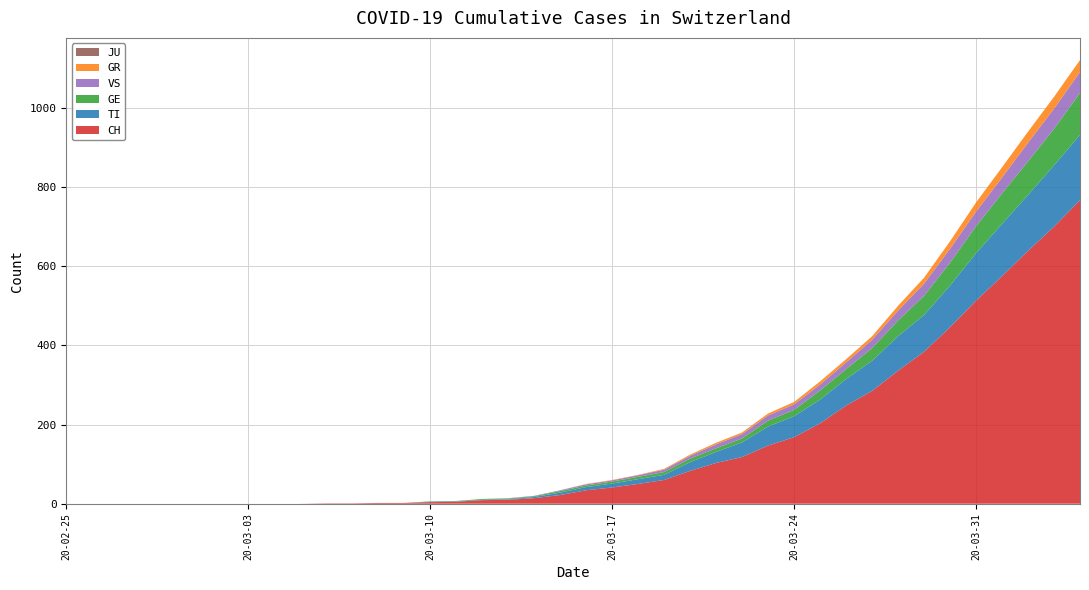

Reading left to right, extract all data points from this chart.

GE: 0=0	1=0	2=0	3=0	4=0	5=0	6=0	7=0	8=0	9=0	10=0	11=0	12=0	13=0	14=1	15=1	16=2	17=2	18=2	19=4	20=4	21=5	22=6	23=7	24=9	25=9	26=10	27=15	28=16	29=23	30=25	31=32	32=40	33=48	34=58	35=68	36=77	37=85	38=92	39=106
TI: 0=0	1=0	2=0	3=0	4=0	5=0	6=0	7=0	8=0	9=0	10=0	11=0	12=0	13=0	14=1	15=1	16=1	17=1	18=3	19=6	20=8	21=10	22=12	23=13	24=22	25=28	26=37	27=48	28=53	29=60	30=67	31=76	32=87	33=93	34=105	35=120	36=132	37=141	38=155	39=165
VS: 0=0	1=0	2=0	3=0	4=0	5=0	6=0	7=0	8=0	9=0	10=0	11=0	12=0	13=0	14=0	15=0	16=0	17=1	18=1	19=2	20=3	21=3	22=4	23=6	24=7	25=10	26=11	27=13	28=14	29=15	30=17	31=21	32=25	33=31	34=35	35=37	36=40	37=47	38=51	39=53
GR: 0=0	1=0	2=0	3=0	4=0	5=0	6=0	7=0	8=0	9=0	10=0	11=0	12=0	13=0	14=0	15=0	16=0	17=0	18=0	19=0	20=1	21=1	22=1	23=2	24=3	25=4	26=4	27=5	28=6	29=8	30=8	31=9	32=12	33=15	34=19	35=23	36=26	37=28	38=30	39=30
JU: 0=0	1=0	2=0	3=0	4=0	5=0	6=0	7=0	8=0	9=0	10=0	11=0	12=0	13=0	14=0	15=0	16=0	17=0	18=0	19=0	20=0	21=0	22=0	23=0	24=0	25=0	26=0	27=0	28=0	29=0	30=0	31=0	32=0	33=0	34=0	35=0	36=0	37=0	38=0	39=0
CH: 0=0	1=0	2=0	3=0	4=0	5=0	6=0	7=0	8=0	9=0	10=1	11=1	12=2	13=2	14=4	15=5	16=9	17=10	18=14	19=22	20=34	21=41	22=50	23=60	24=83	25=103	26=118	27=147	28=168	29=203	30=248	31=285	32=336	33=384	34=446	35=513	36=575	37=639	38=700	39=767